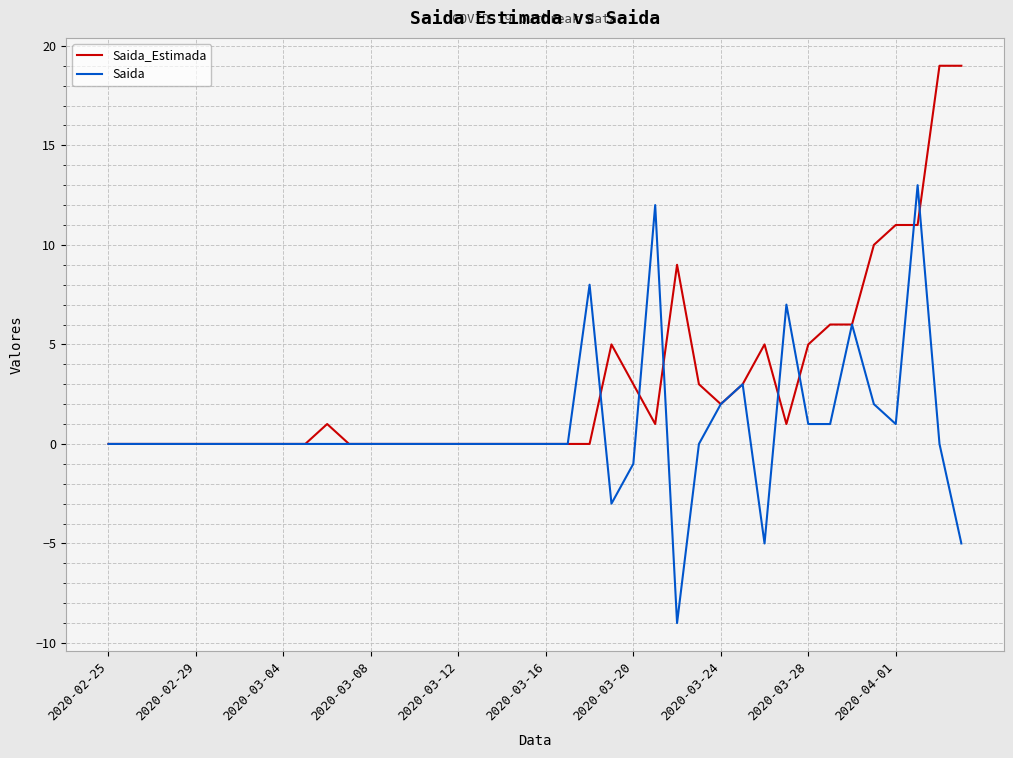

Which series has the largest total across all categories?

Saida_Estimada